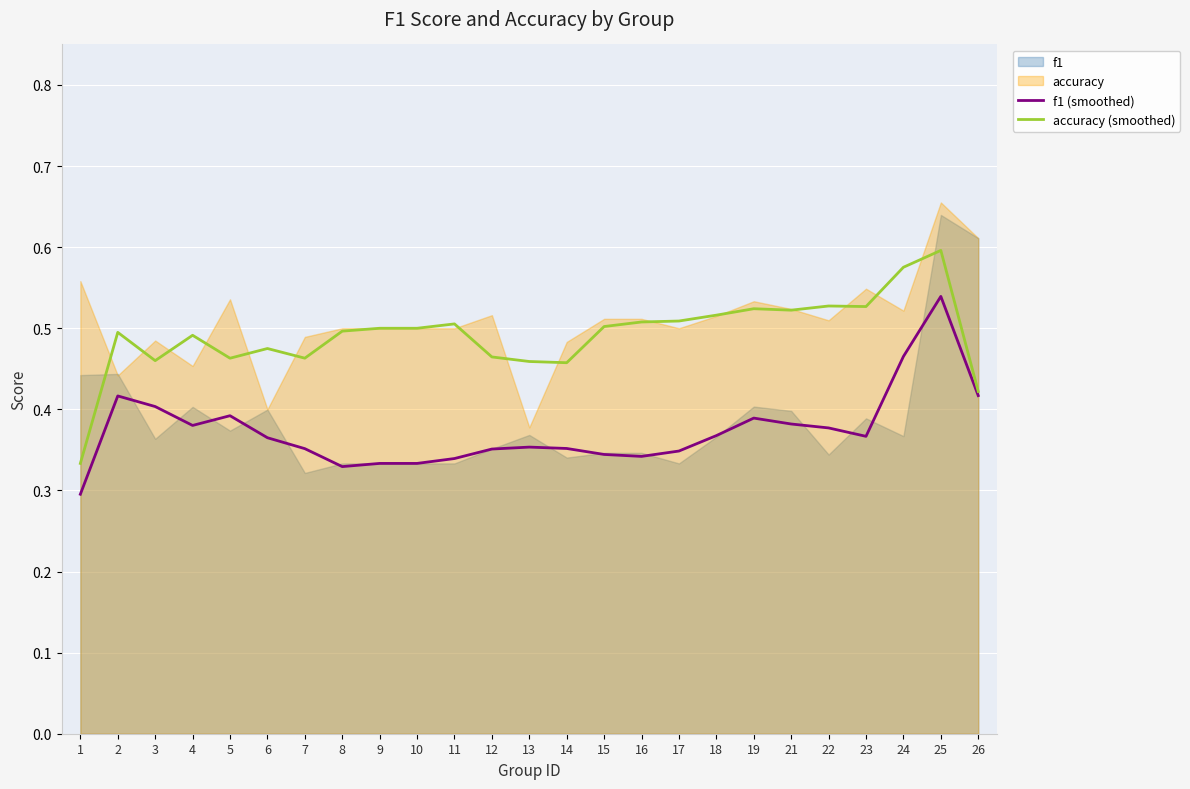

The value of f1 (smoothed) at 12 is 0.2. True or false?

False